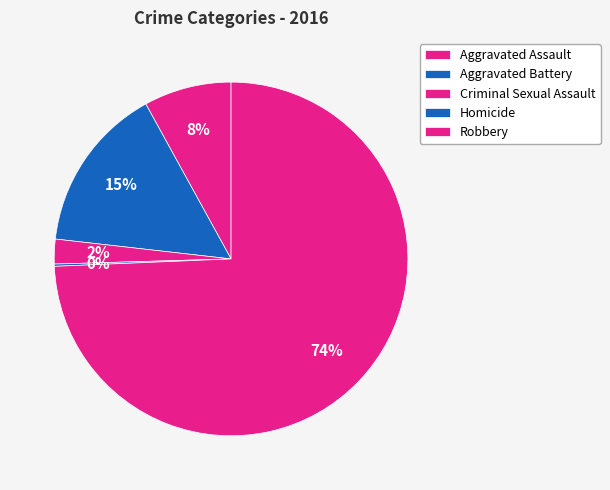

Rank the categories by value from highest to lowest.

Robbery, Aggravated Battery, Aggravated Assault, Criminal Sexual Assault, Homicide